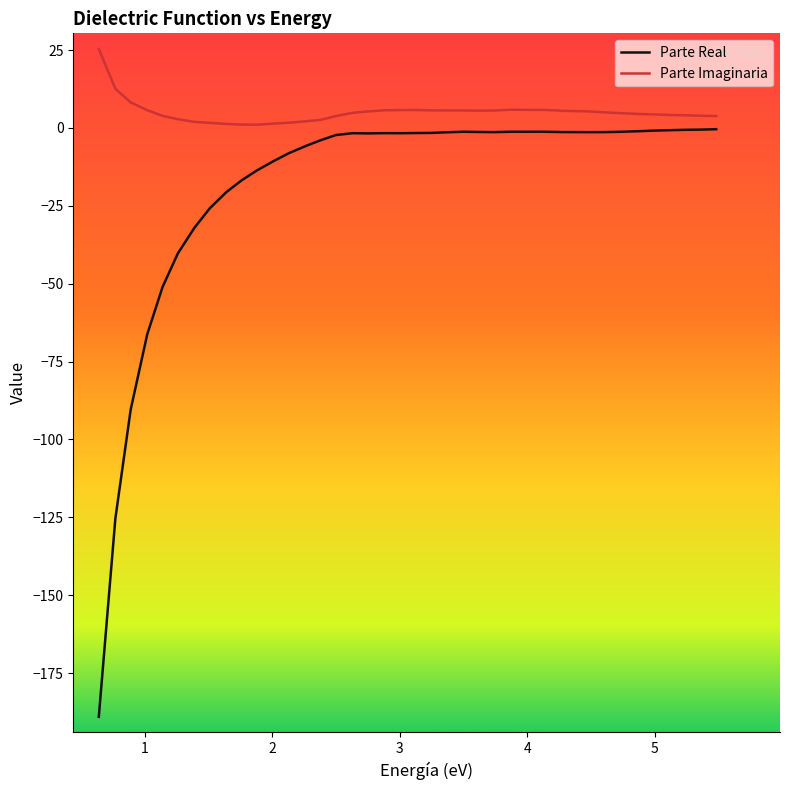

Which series has the largest total across all categories?

Parte Imaginaria